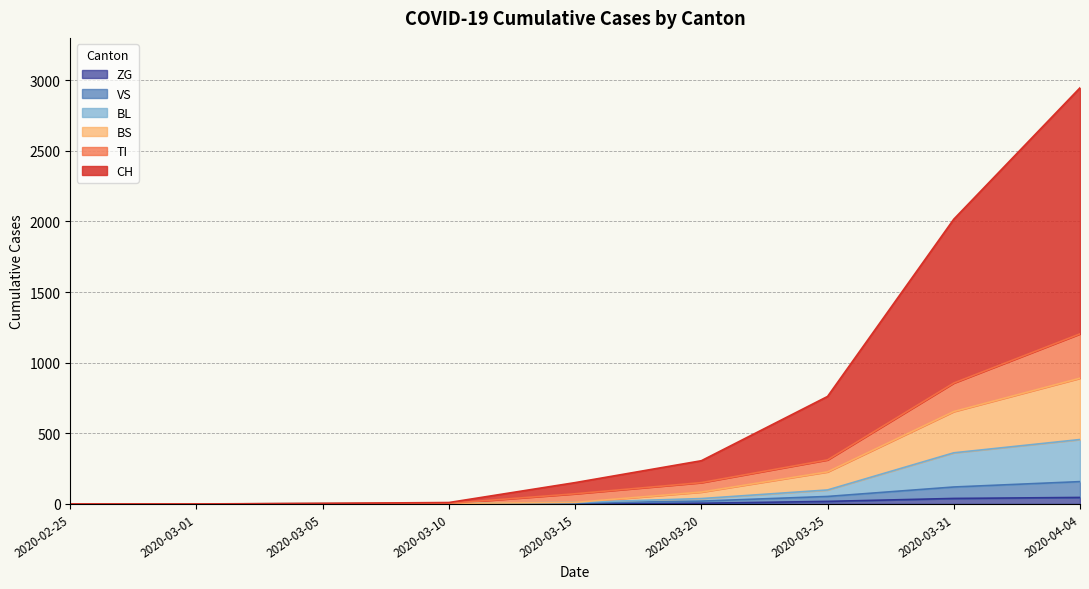

How many data points in TI are above 72?

4